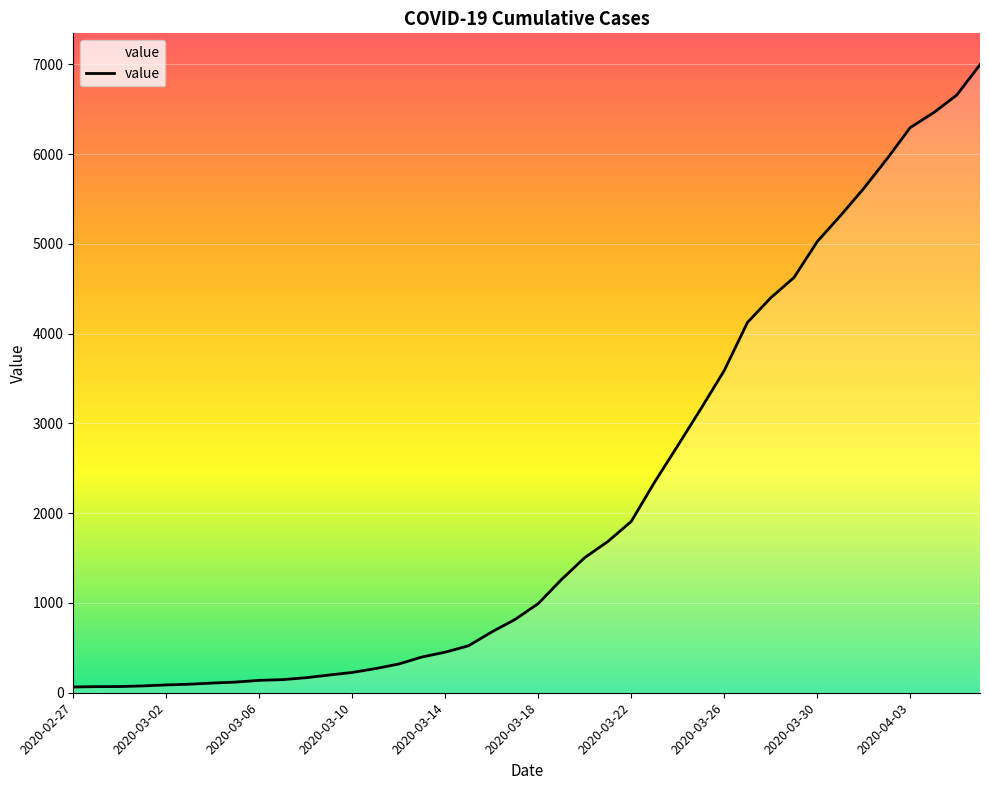

What is the maximum value shown in the chart?

6995